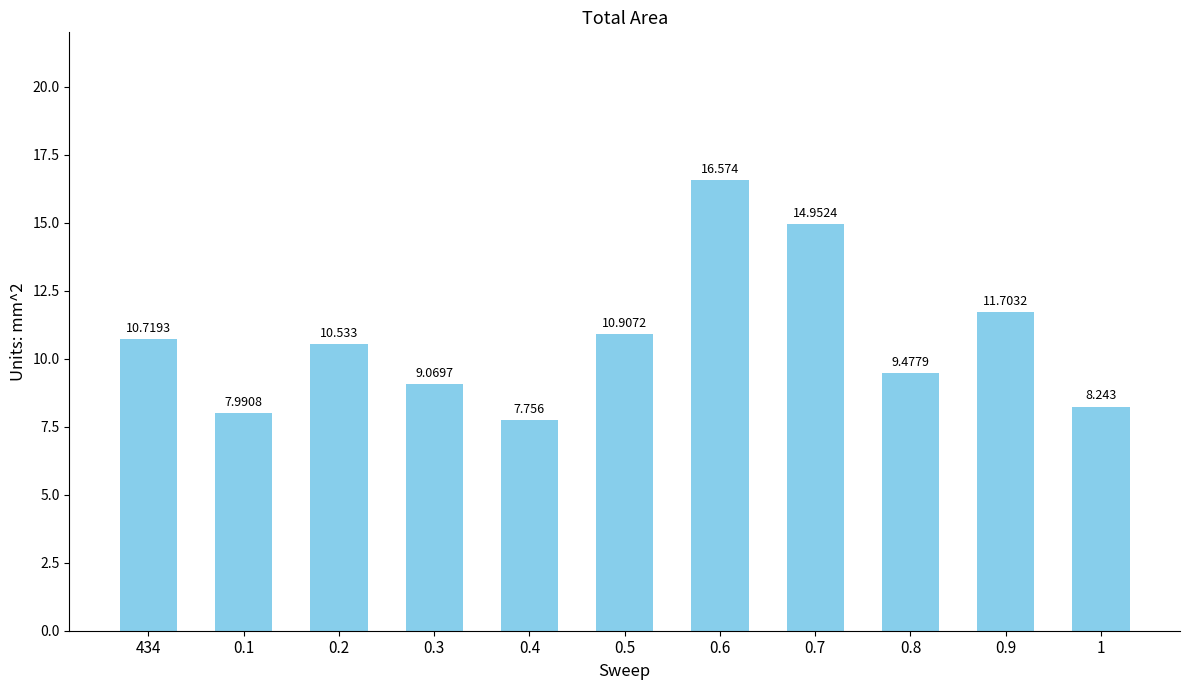

Which label corresponds to the smallest value in the chart?

0.4